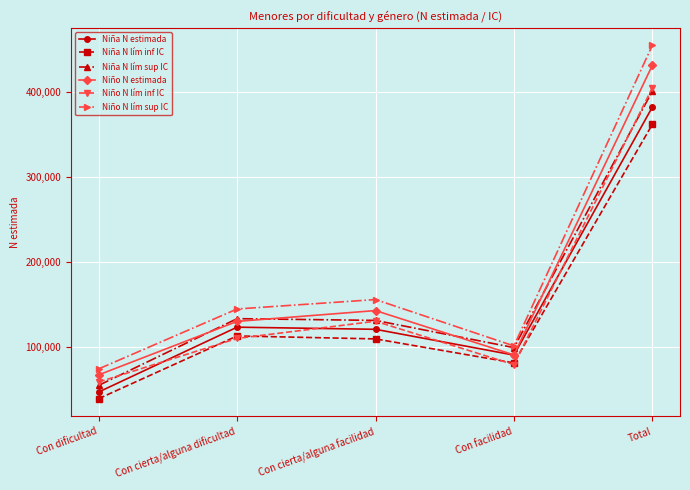

What is the lowest value of the Niño N lím inf IC series?

58923